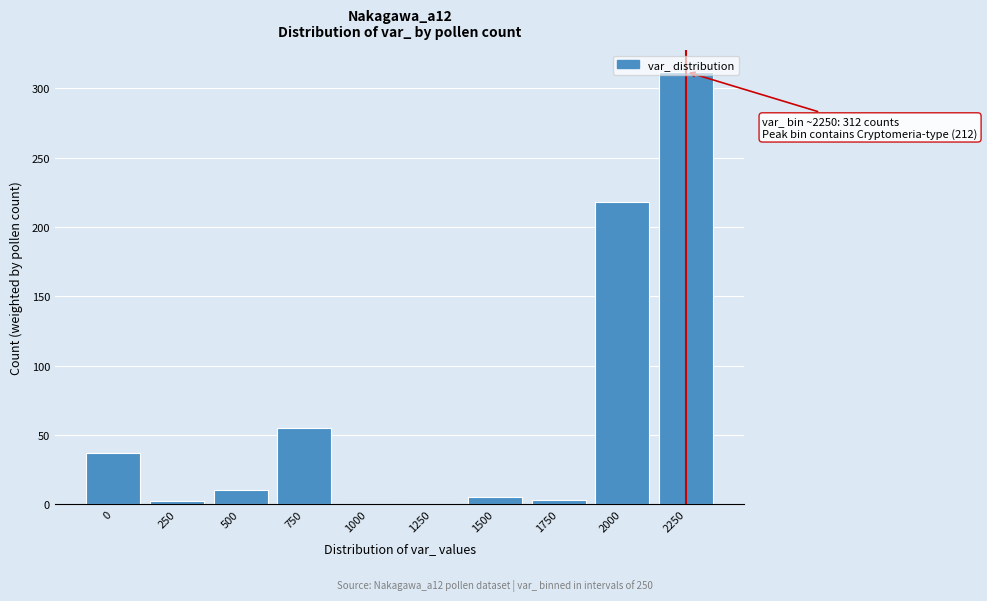

Where is the data nearest to the value 156?

2000